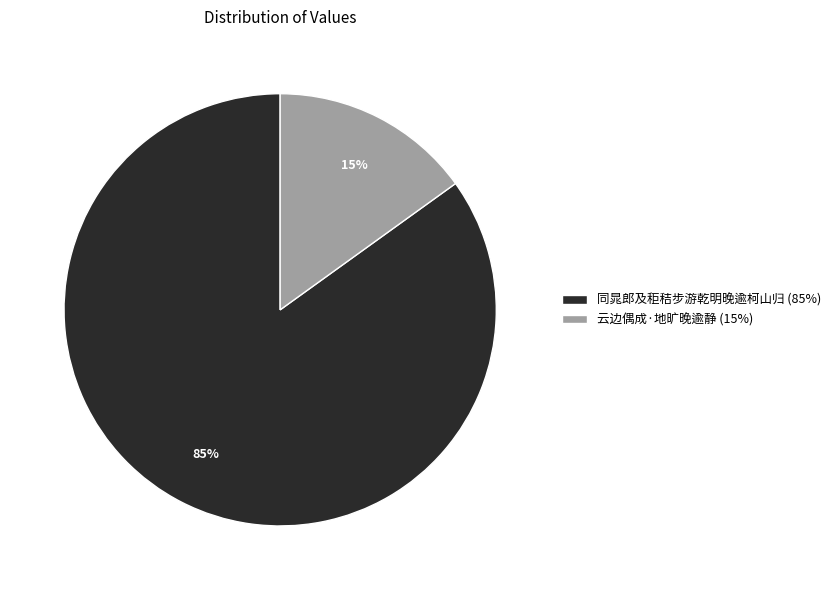

Count the number of slices in the pie.

2